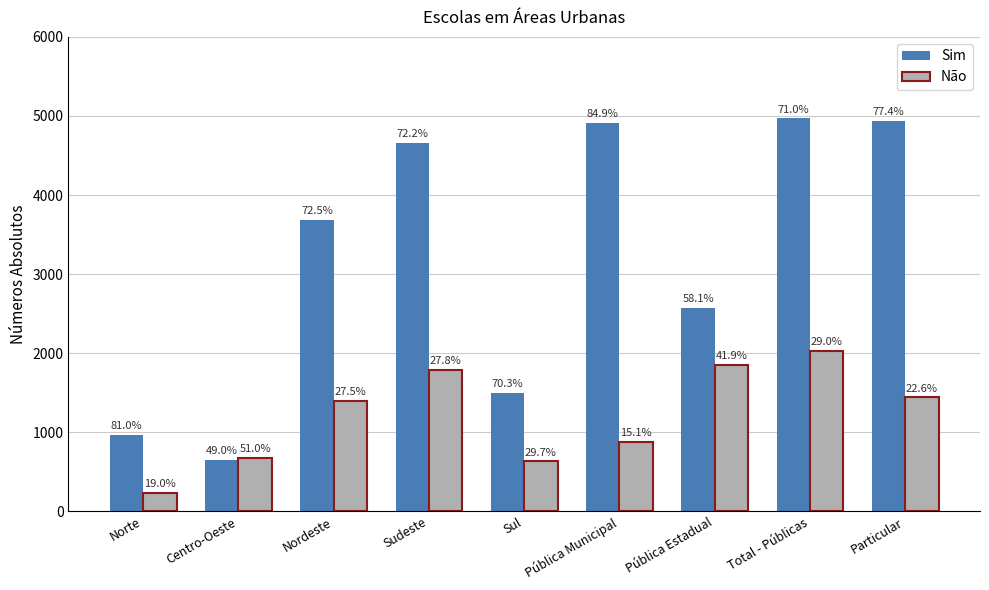

What is the difference between the highest and lowest values at Sudeste?

2859.6